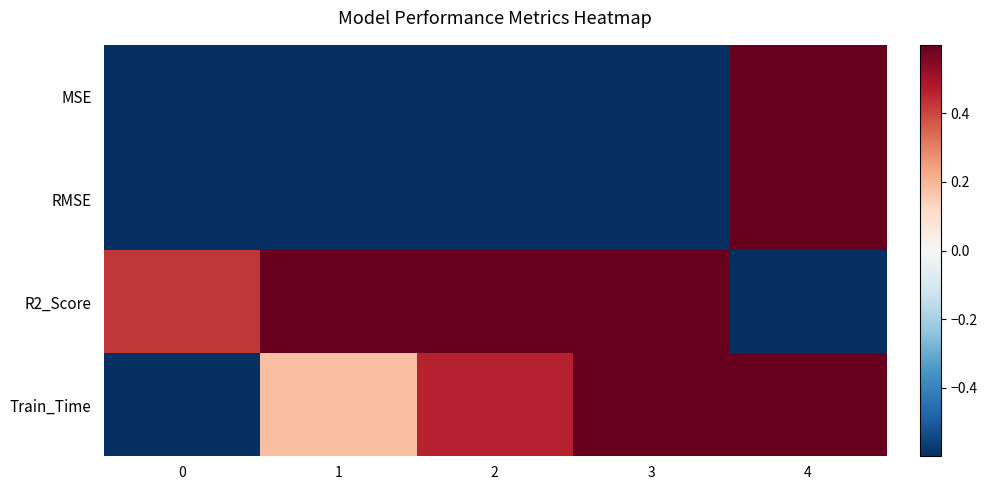

Reading left to right, extract all data points from this chart.

MSE: 0=-1.0	1=-1.0	2=-1.0	3=-0.9	4=1.0
RMSE: 0=-0.9	1=-0.9	2=-1.0	3=-0.6	4=1.0
R2_Score: 0=0.4	1=1.0	2=0.9	3=1.0	4=-1.0
Train_Time: 0=-1.0	1=0.2	2=0.5	3=0.7	4=1.0